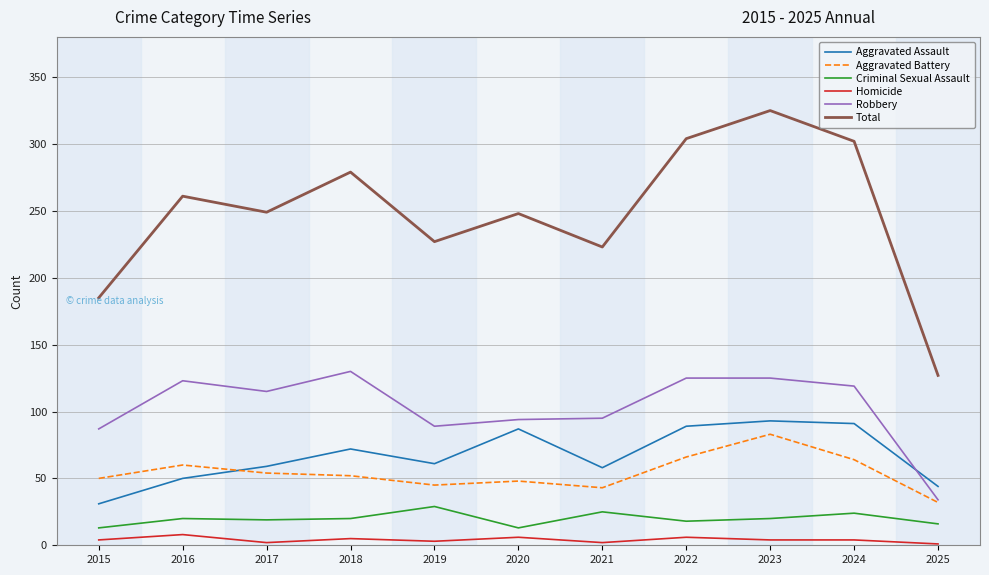

True or false: Robbery and Homicide intersect in this chart.

False